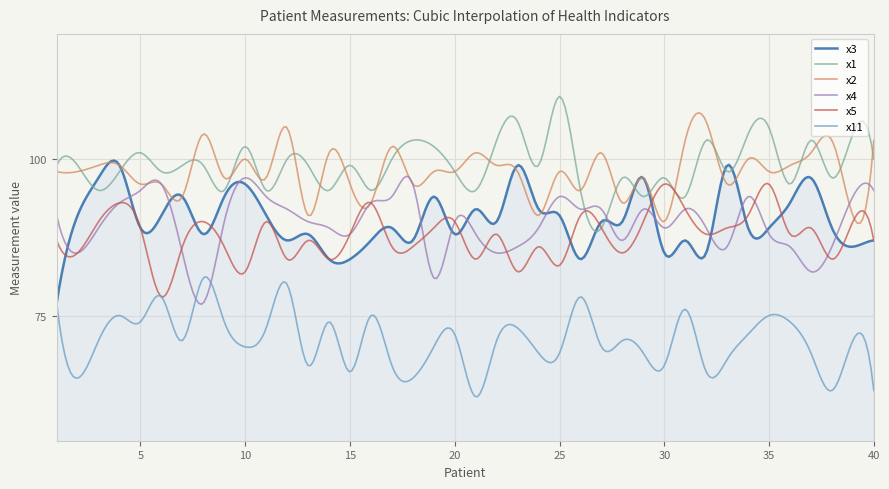

Is this an area chart (filled region under the line)?

No